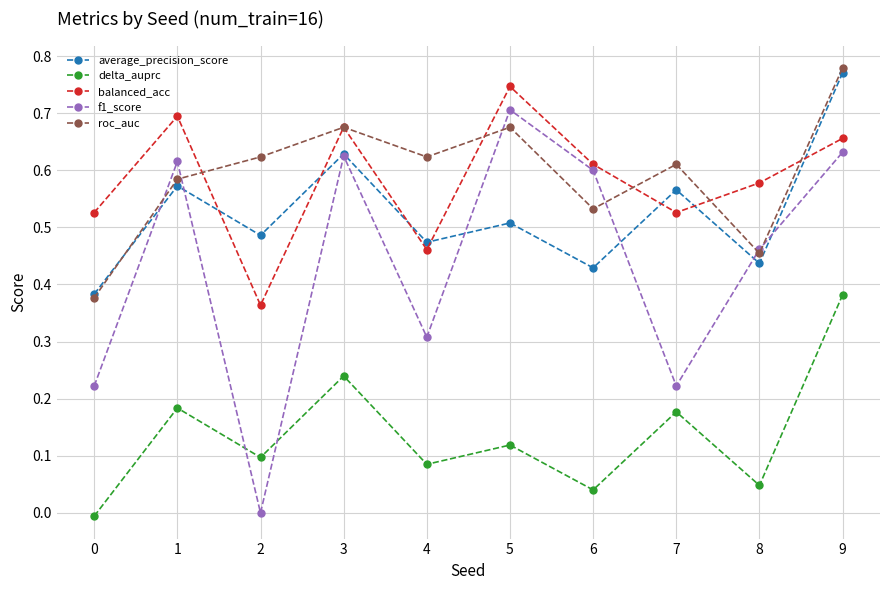

Is the value of f1_score at 1 greater than the value of balanced_acc at 3?

No